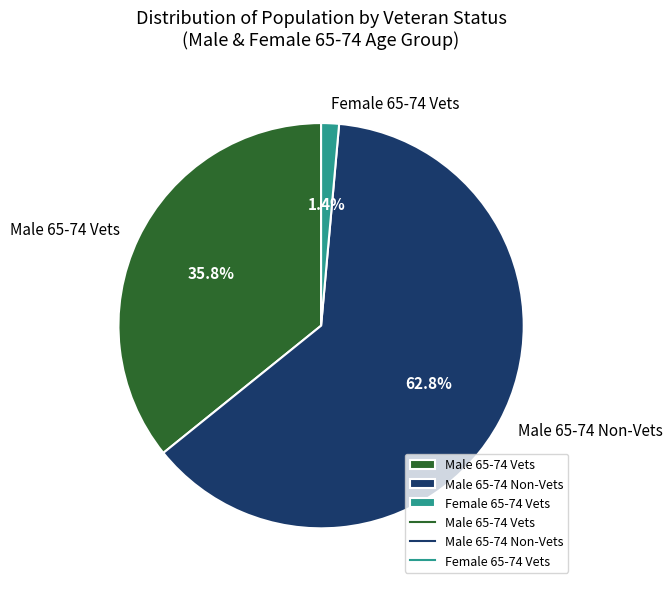

What percentage is NOT represented by Female 65-74 Vets?

98.6%